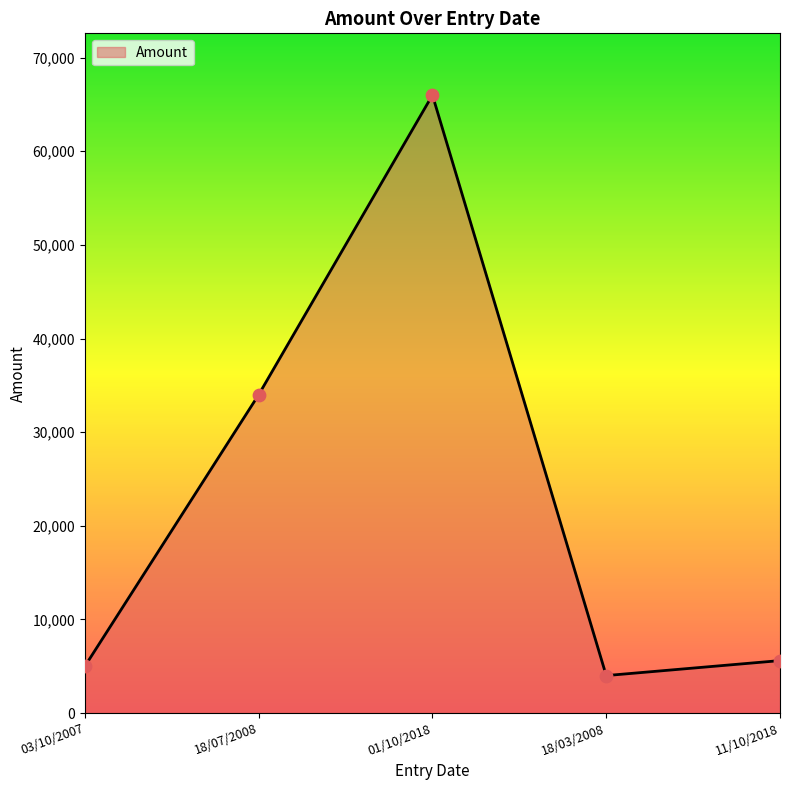

Between 03/10/2007 and 18/07/2008, which is larger?

18/07/2008